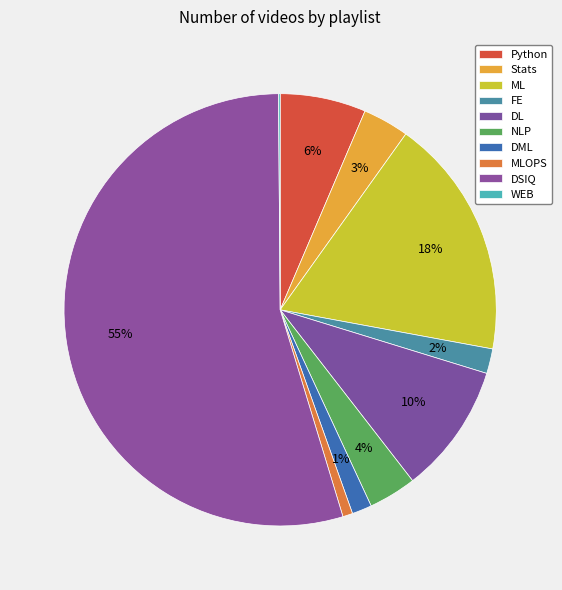

Count the number of slices in the pie.

10